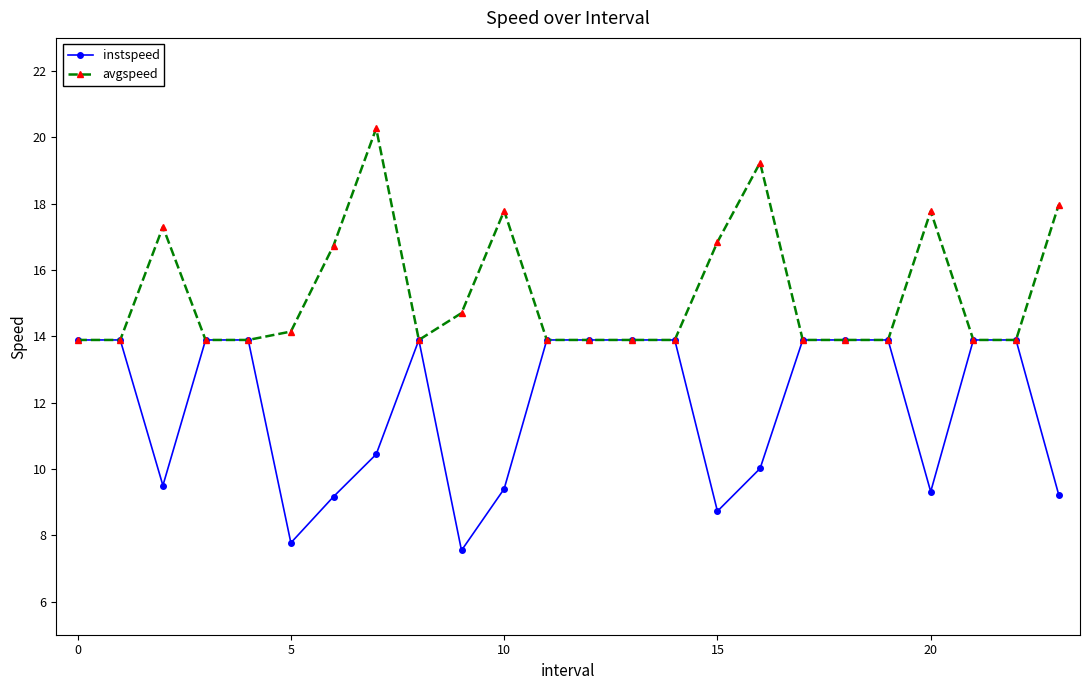

Rank the series by their average value, from highest to lowest.

avgspeed, instspeed